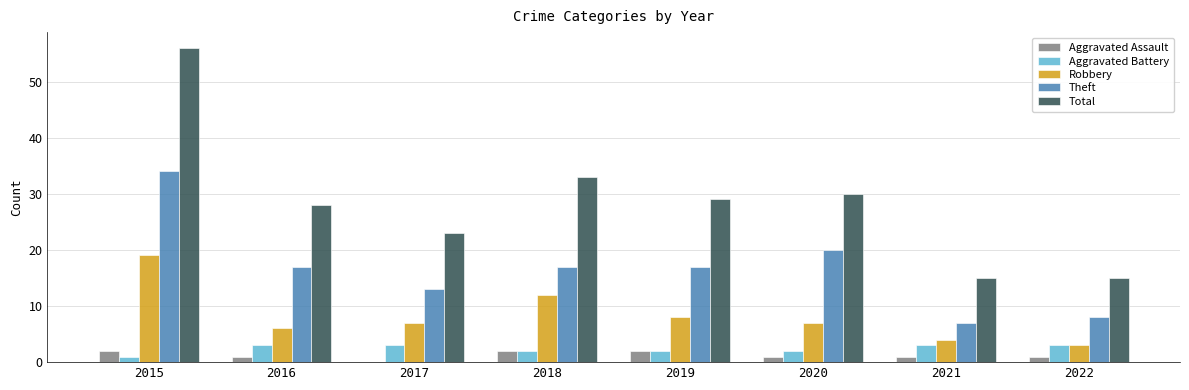

What are all the series names shown in the legend?

Aggravated Assault, Aggravated Battery, Robbery, Theft, Total